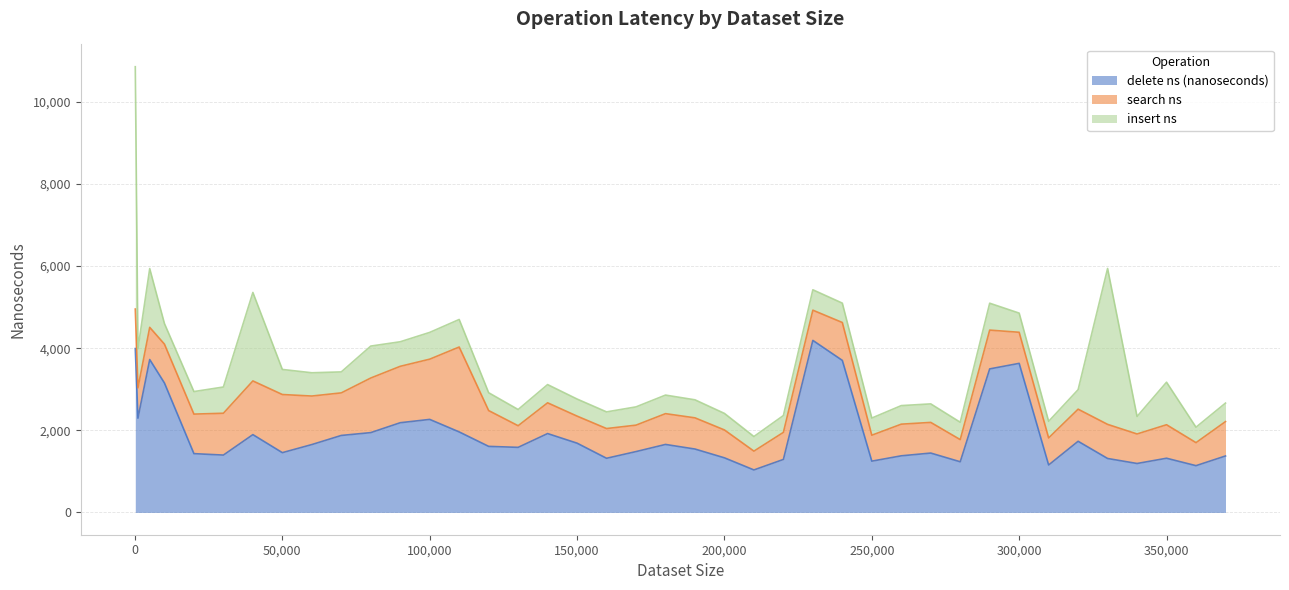

Which series changed the most between 180000 and 240000?

delete ns (nanoseconds)